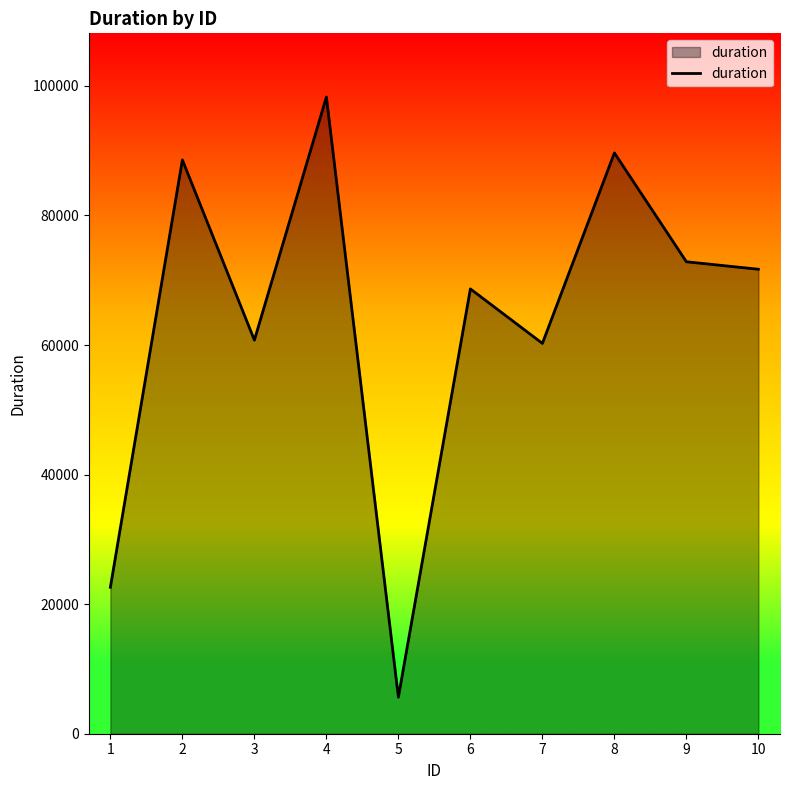

What is the minimum value shown in the chart?

5648